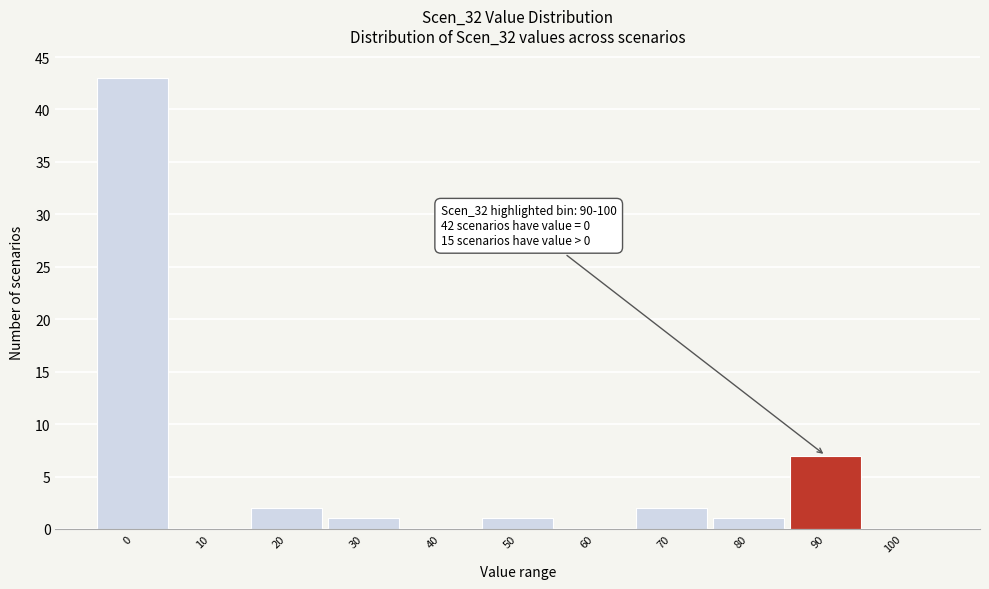

Reading left to right, extract all data points from this chart.

0=43	10=0	20=2	30=1	40=0	50=1	60=0	70=2	80=1	90=7	100=0